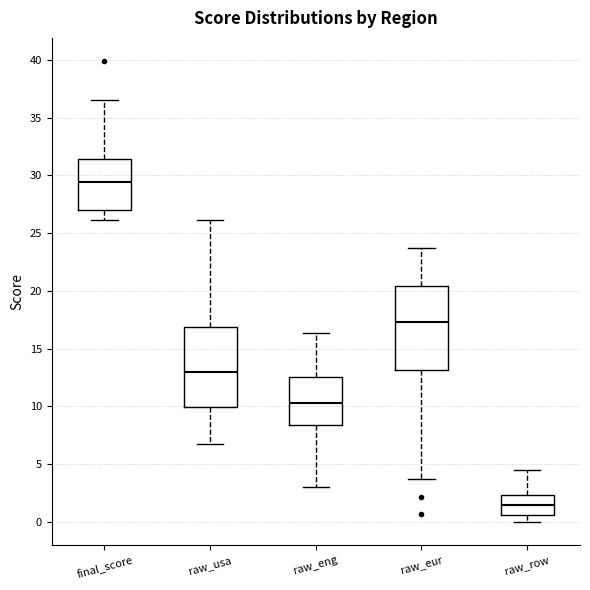

Reading left to right, transcribe this box plot: for each box, give where its median line is, the range the box spans, and where its two whiskers end, as read against the y-axis. The values are not printed on the chart, so give them approximately, as read against the axis.

final_score: median 29.5, box 27.0 to 31.5, whiskers 26.0 to 36.5
raw_usa: median 13.0, box 10.0 to 17.0, whiskers 7.0 to 26.0
raw_eng: median 10.5, box 8.5 to 12.5, whiskers 3.0 to 16.5
raw_eur: median 17.5, box 13.0 to 20.5, whiskers 3.5 to 23.5
raw_row: median 1.5, box 0.5 to 2.5, whiskers 0.0 to 4.5